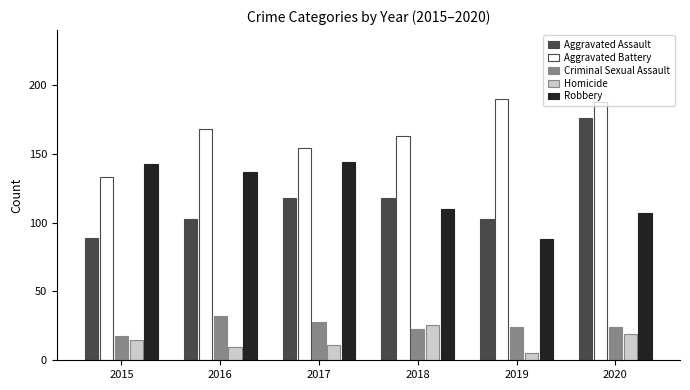

Reading left to right, transcribe all the data shown in this chart.

Aggravated Assault: 2015=89	2016=103	2017=118	2018=118	2019=103	2020=176
Aggravated Battery: 2015=133	2016=168	2017=154	2018=163	2019=190	2020=188
Criminal Sexual Assault: 2015=18	2016=32	2017=28	2018=23	2019=24	2020=24
Homicide: 2015=15	2016=10	2017=11	2018=26	2019=5	2020=19
Robbery: 2015=143	2016=137	2017=144	2018=110	2019=88	2020=107